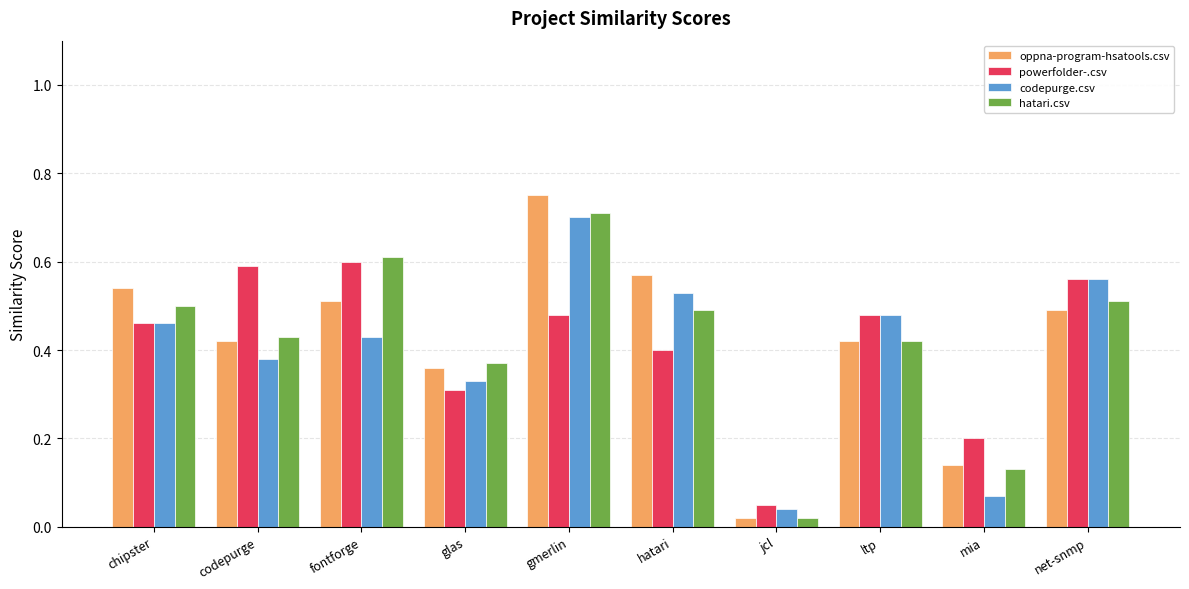

The value of hatari.csv at glas is 0.6. True or false?

False